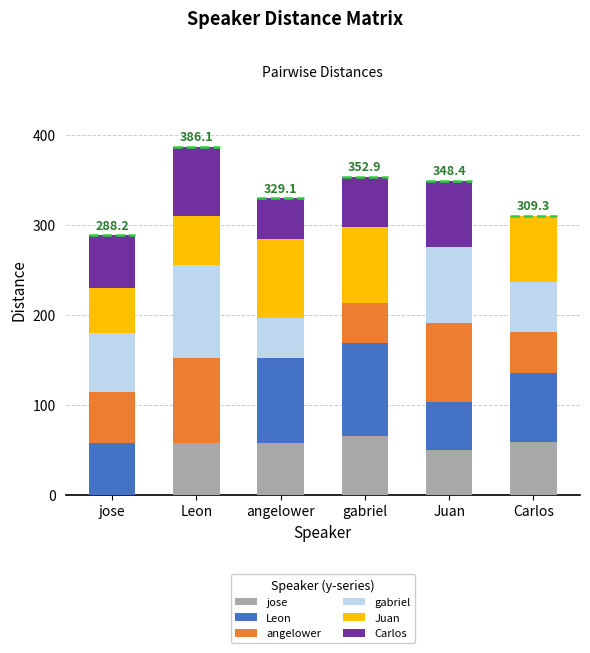

What are all the series names shown in the legend?

jose, Leon, angelower, gabriel, Juan, Carlos